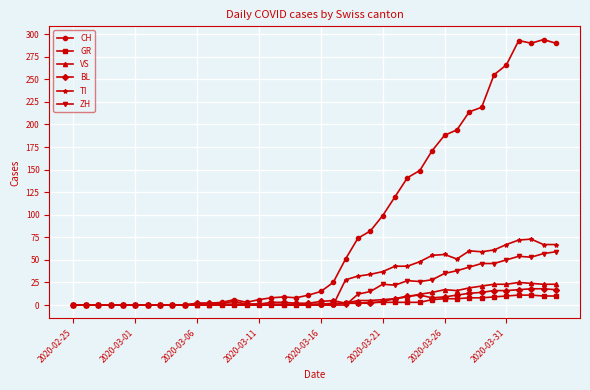

How many categories are shown in the chart?

40